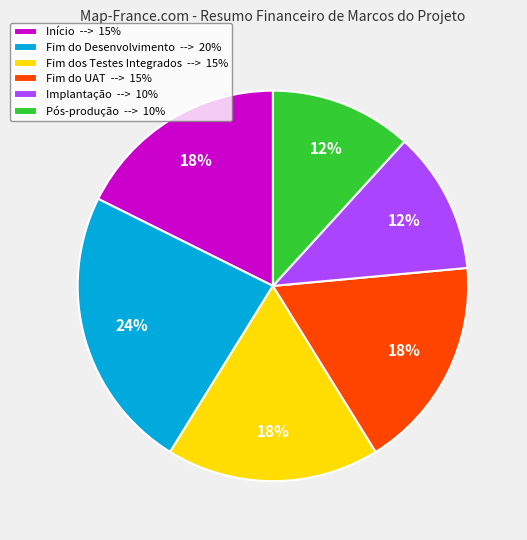

How many slices are in this pie chart?

6